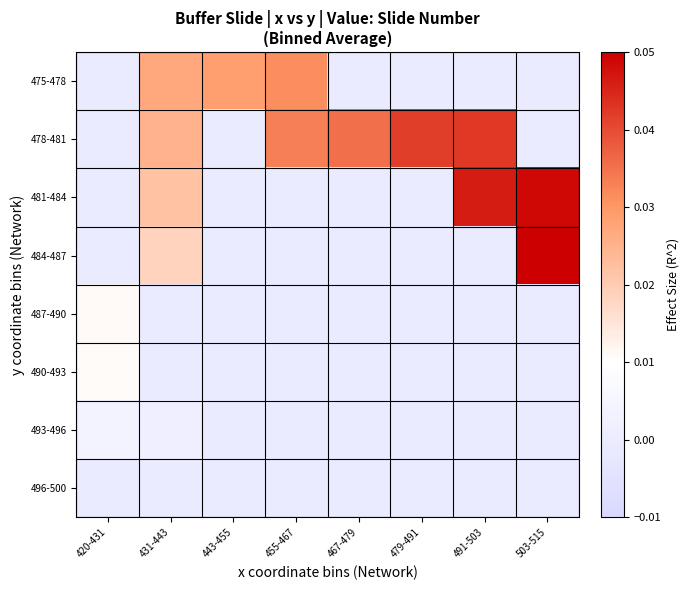

Between 431-443 and 479-491, which series saw the biggest shift?

475-478